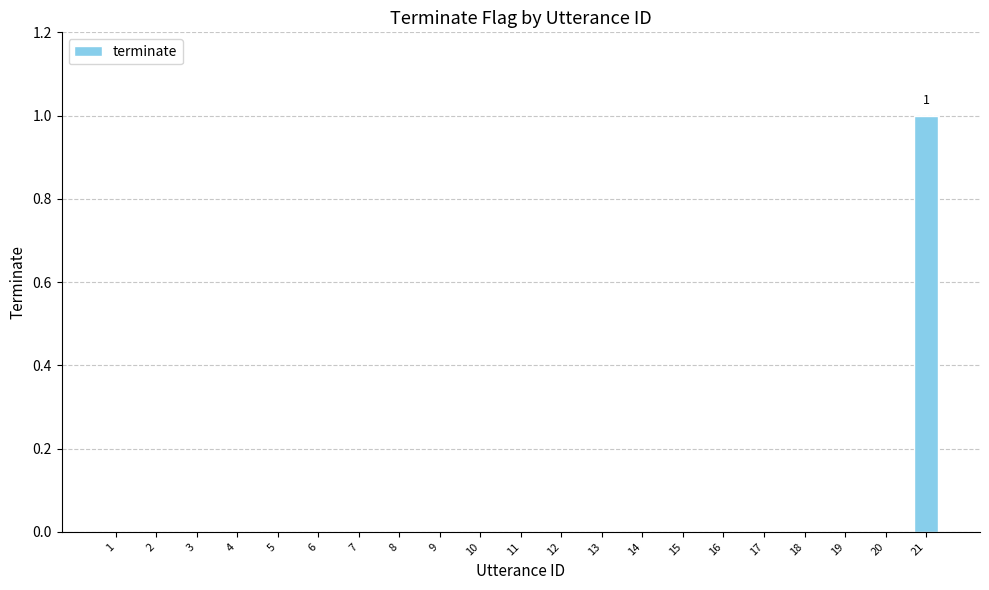

Which category has the highest value across all series?

21